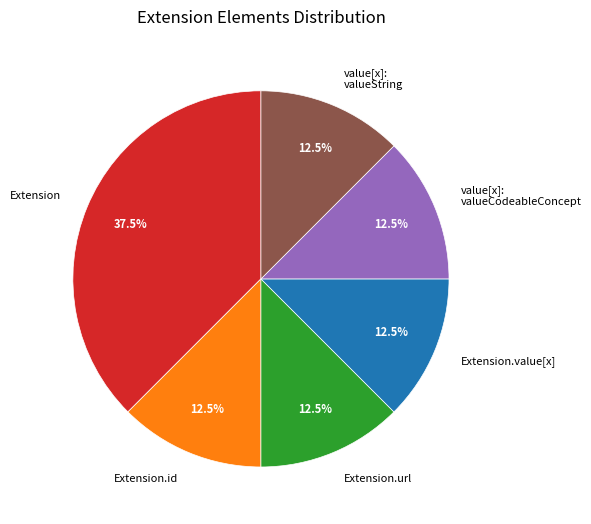

Does Extension.url account for over 50% of the chart?

No